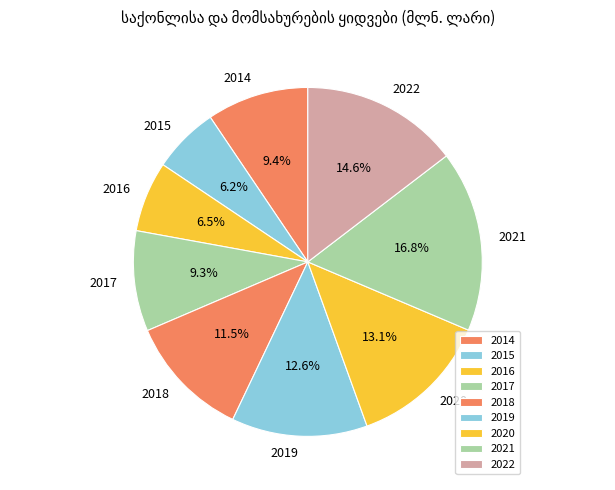

Is it true that 2021 is 17% of the pie?

True